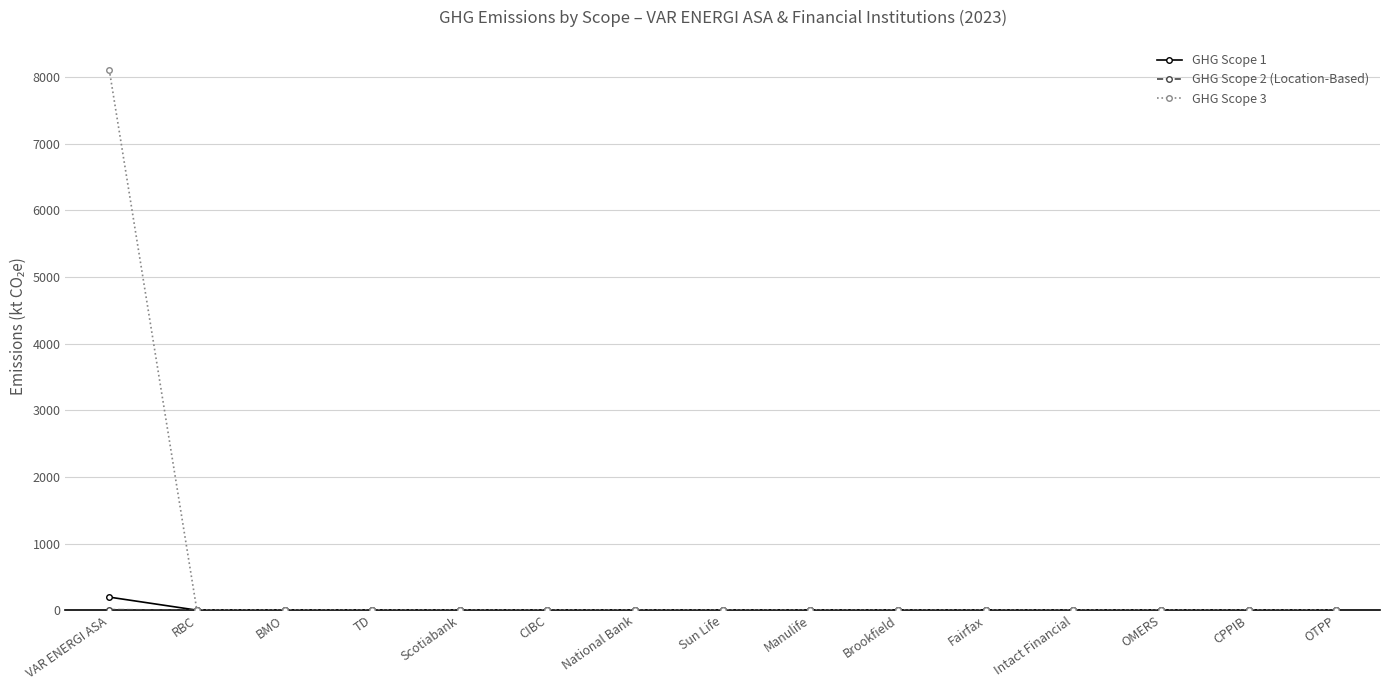

What is the difference between the maximum and second lowest values in the GHG Scope 3 series?

8112.8